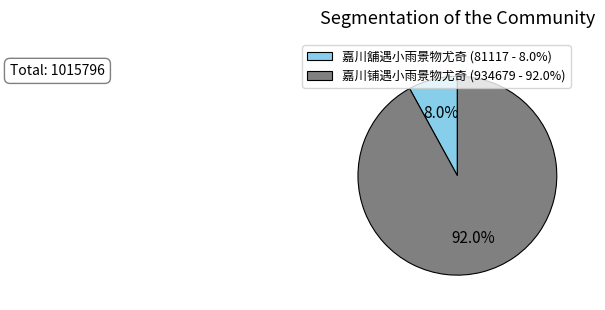

How many slices are in this pie chart?

2